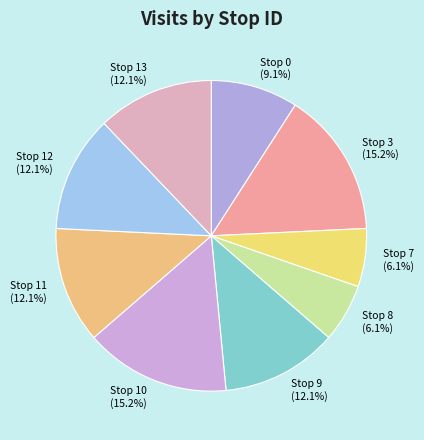

Is there any slice that represents more than half of the pie?

No